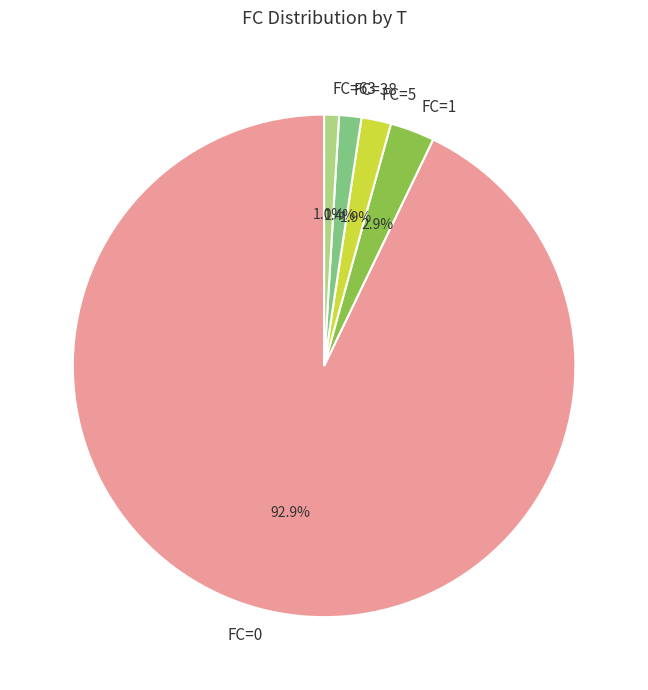

Is the sum of FC=0 and FC=63 greater than half?

Yes